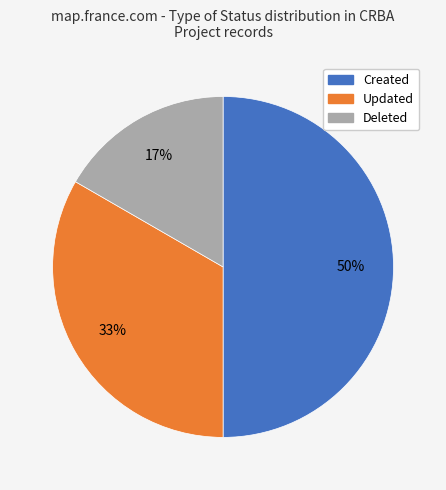

Count the number of slices in the pie.

3